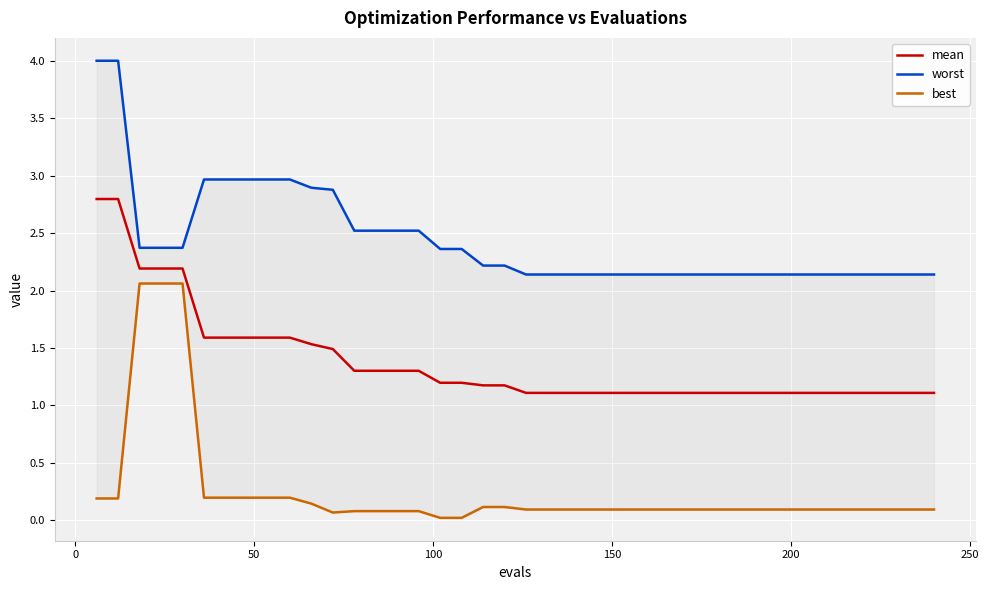

What is the lowest value of the mean series?

1.1